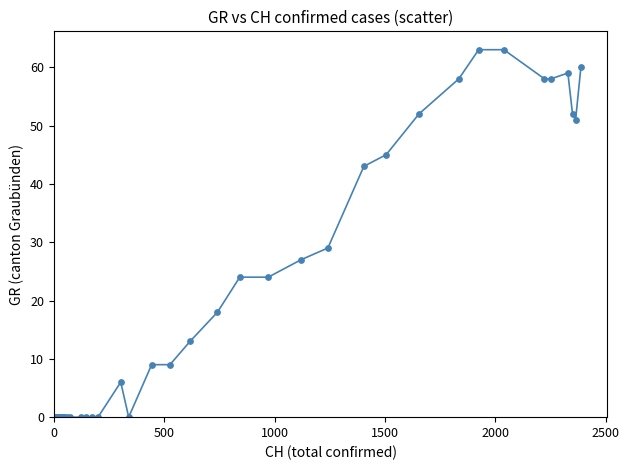

What Y value in the scatter plot is closest to 31?

29